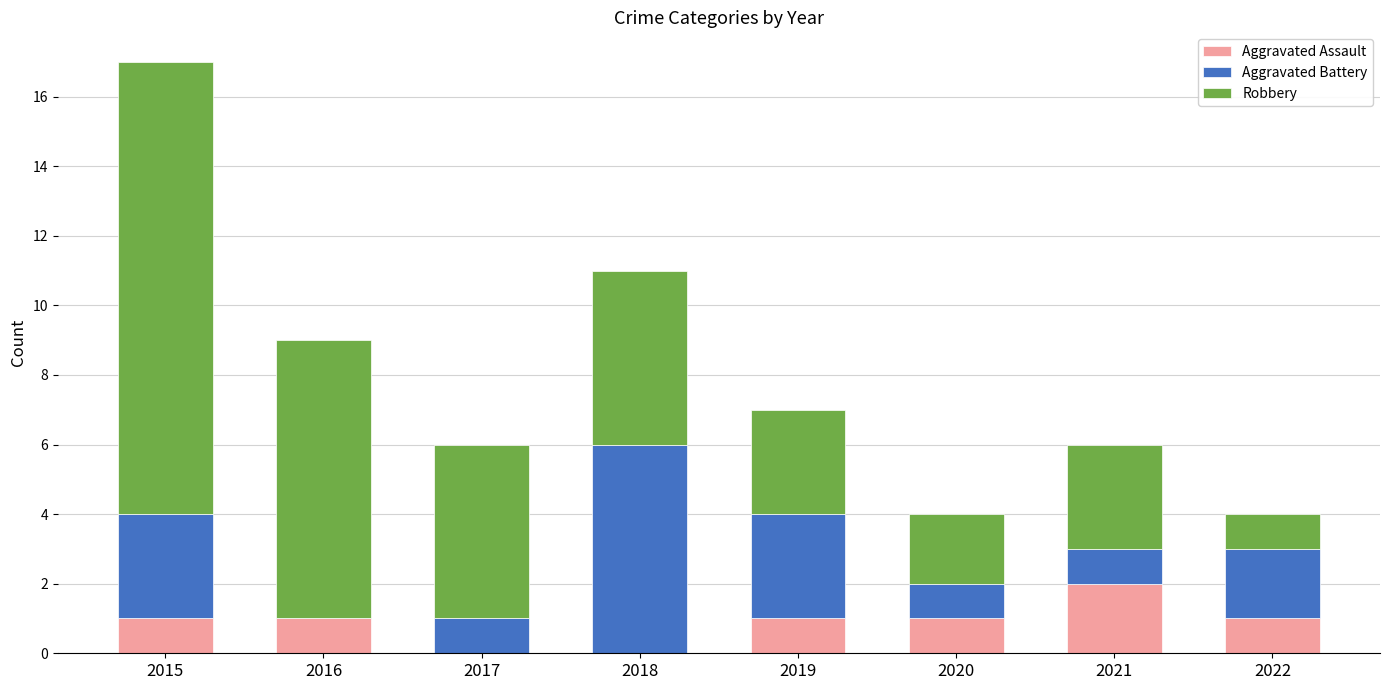

At which label does Aggravated Assault reach its peak?

2021